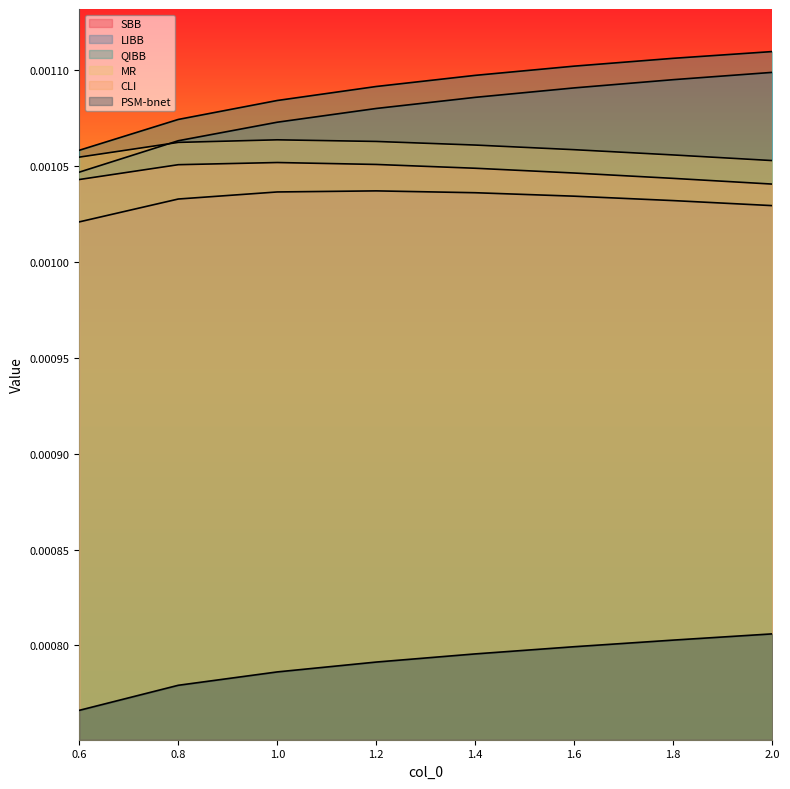

Count the PSM-bnet values in the range 0 to 1.

8